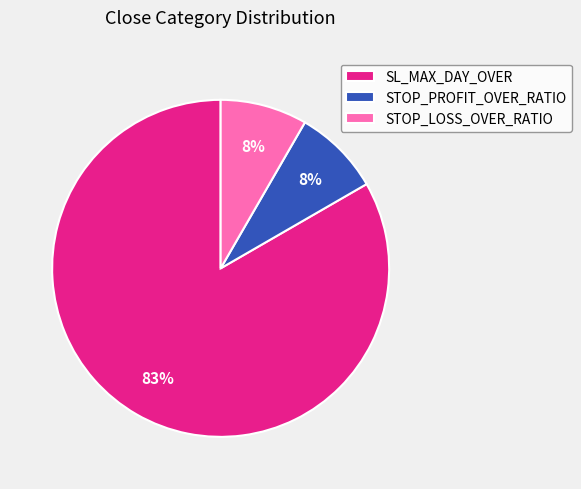

To the nearest percent, what is the average slice percentage?

33%